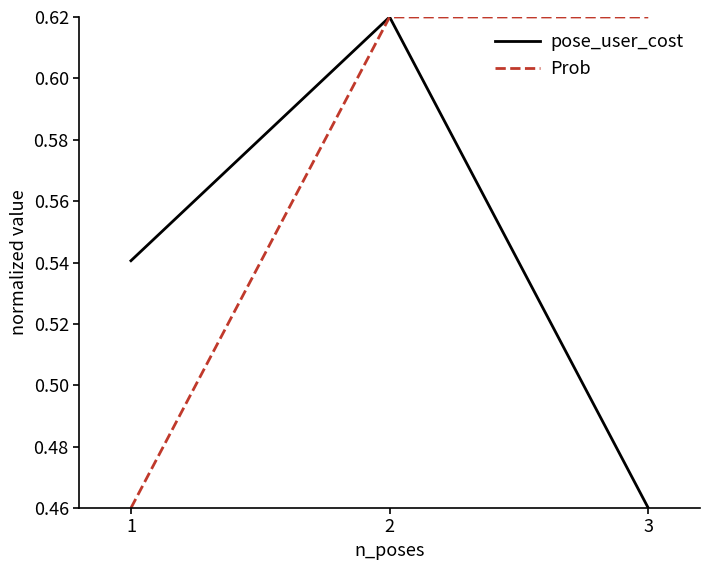

Between 2 and 3, which series saw the biggest shift?

pose_user_cost